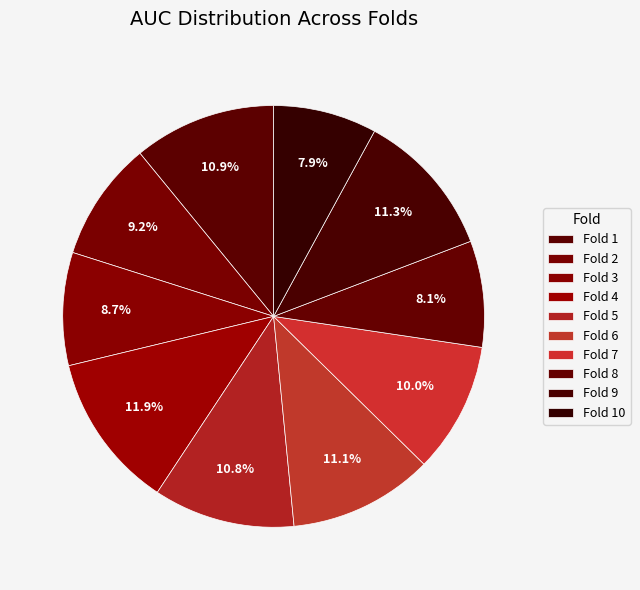

Does Fold 4 account for over 50% of the chart?

No